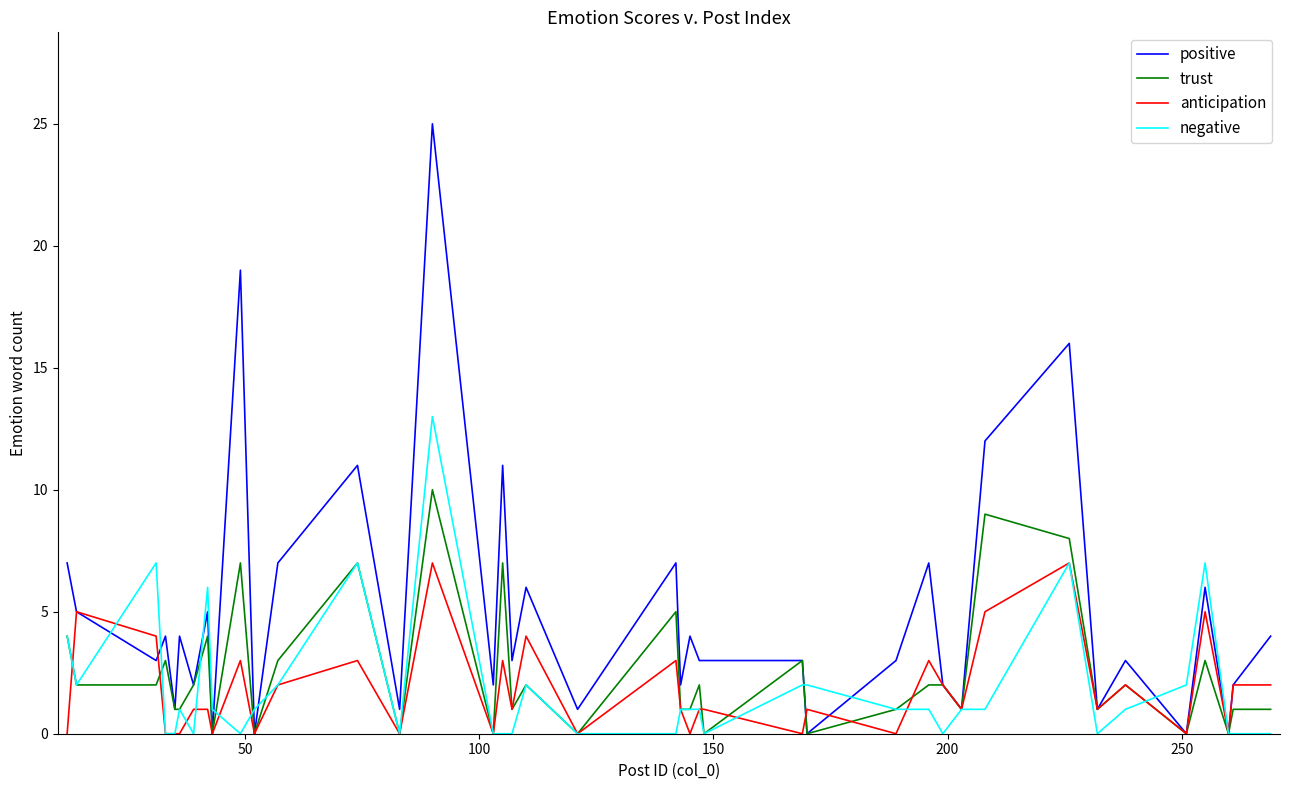

How many distinct data groups are displayed?

4